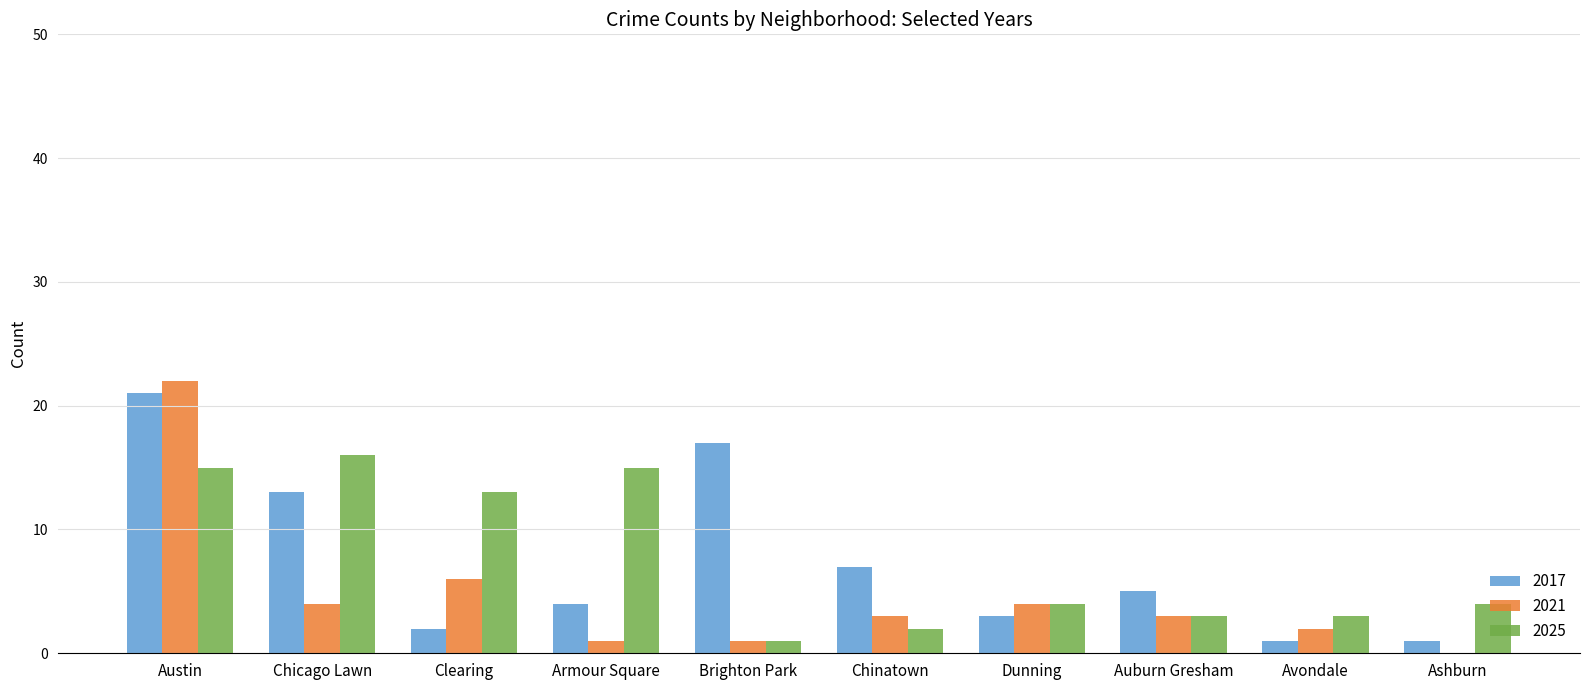

Which category has the highest value in the 2025 series?

Chicago Lawn